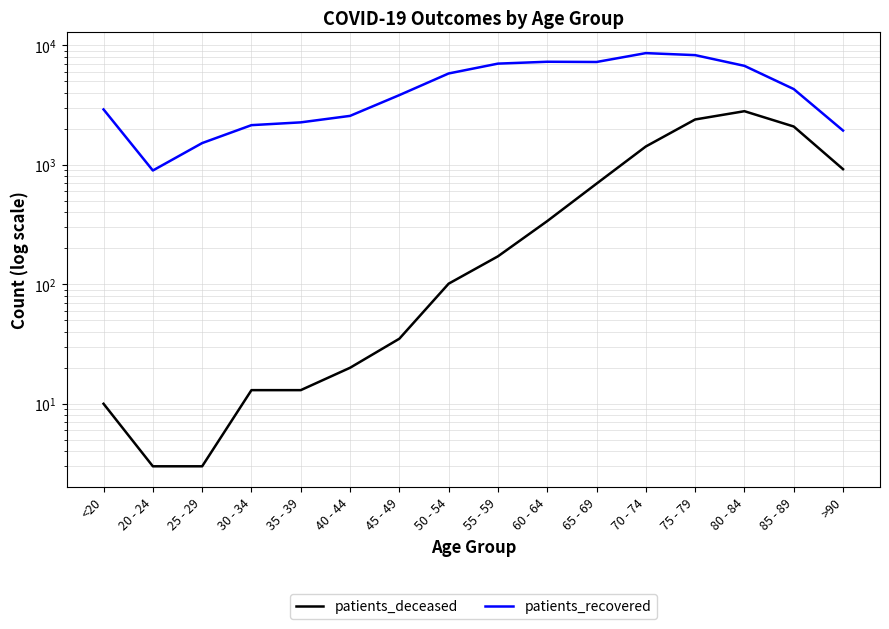

What is the total value across all series at 70 - 74?

9978